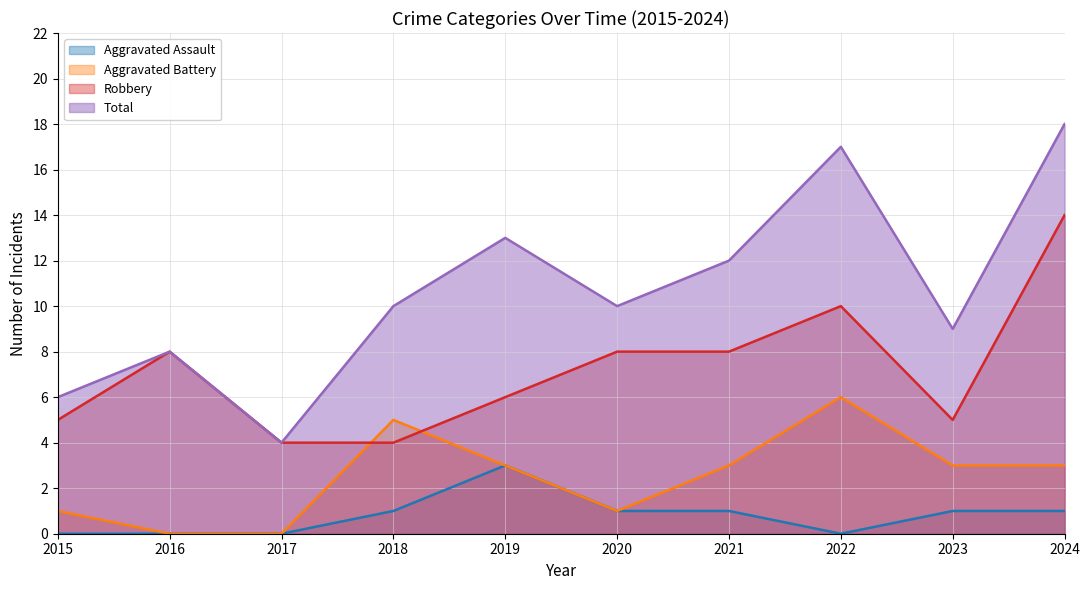

Is it true that Robbery equals 8 at 2020?

True